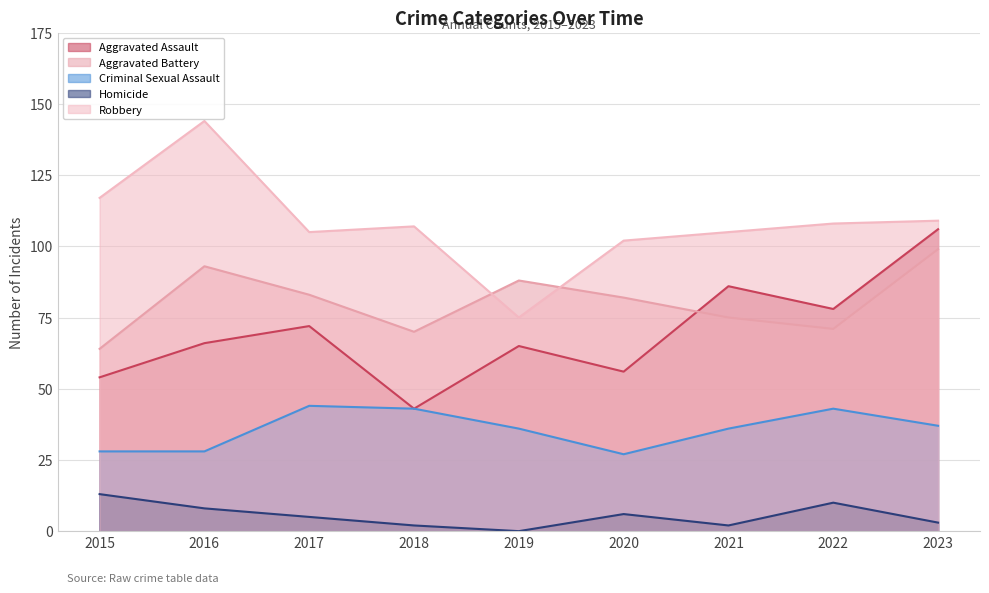

Which series has the largest range (max minus min)?

Robbery